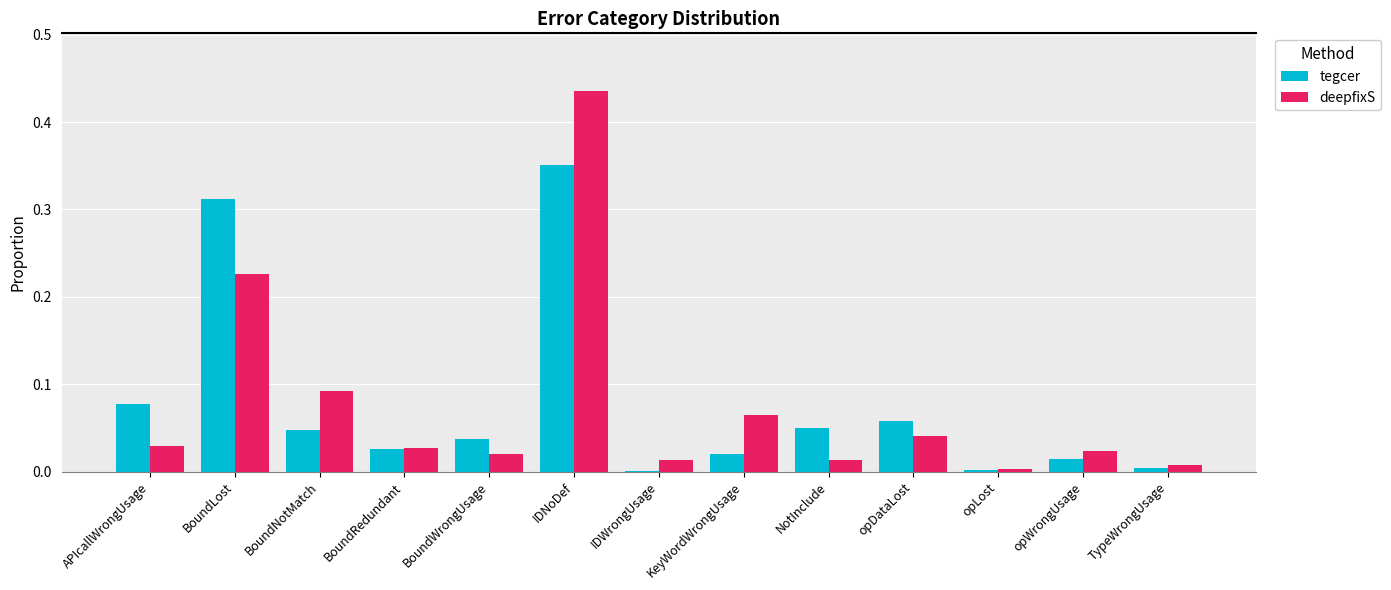

Which series has the largest range (max minus min)?

deepfixS